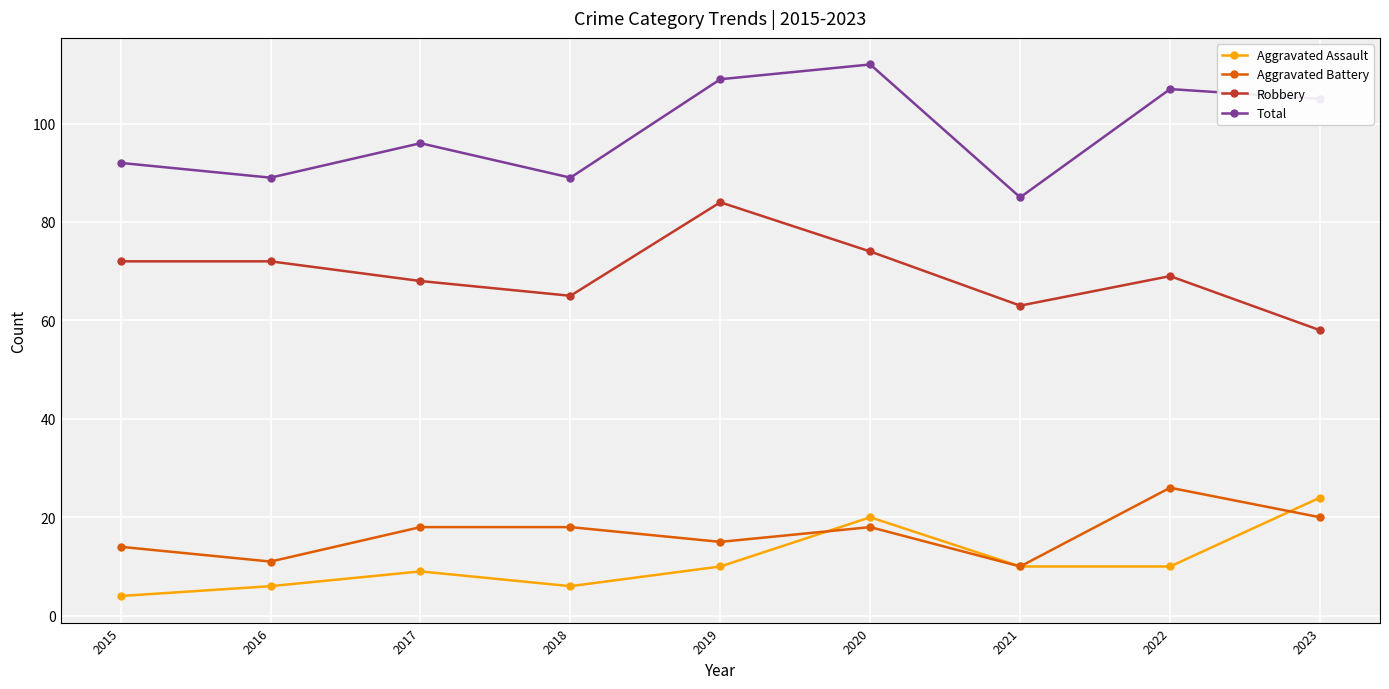

At which category does Total reach its first local peak?

2017